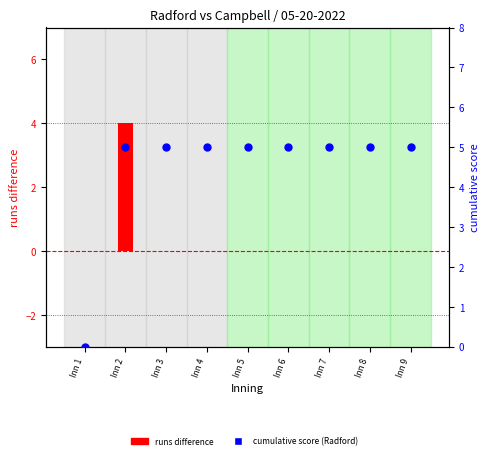

At which category is the sum across all series the highest?

Inn 2